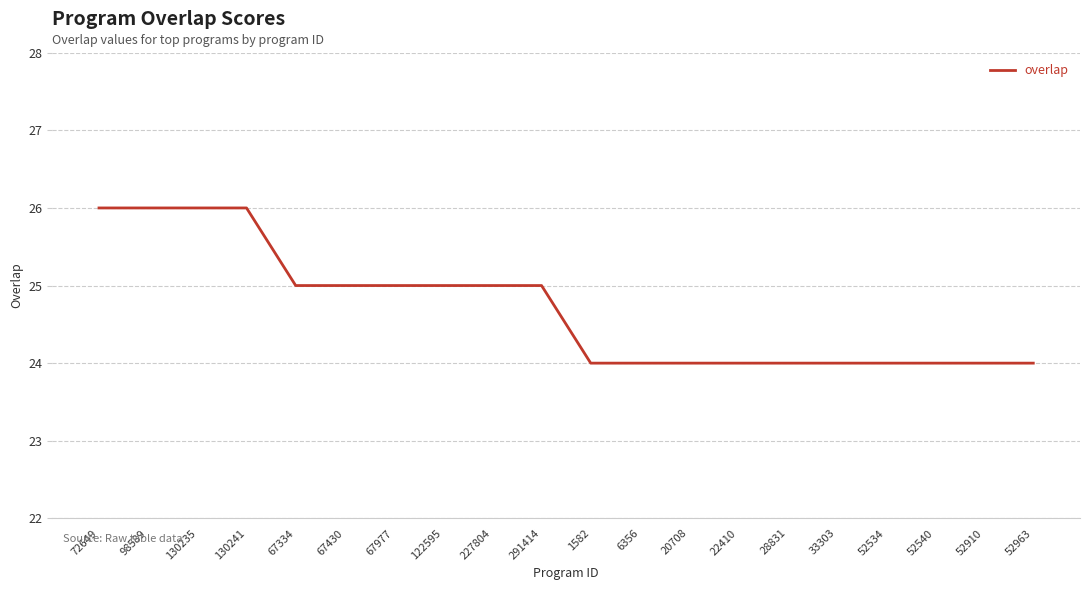

What is the smallest value displayed?

24